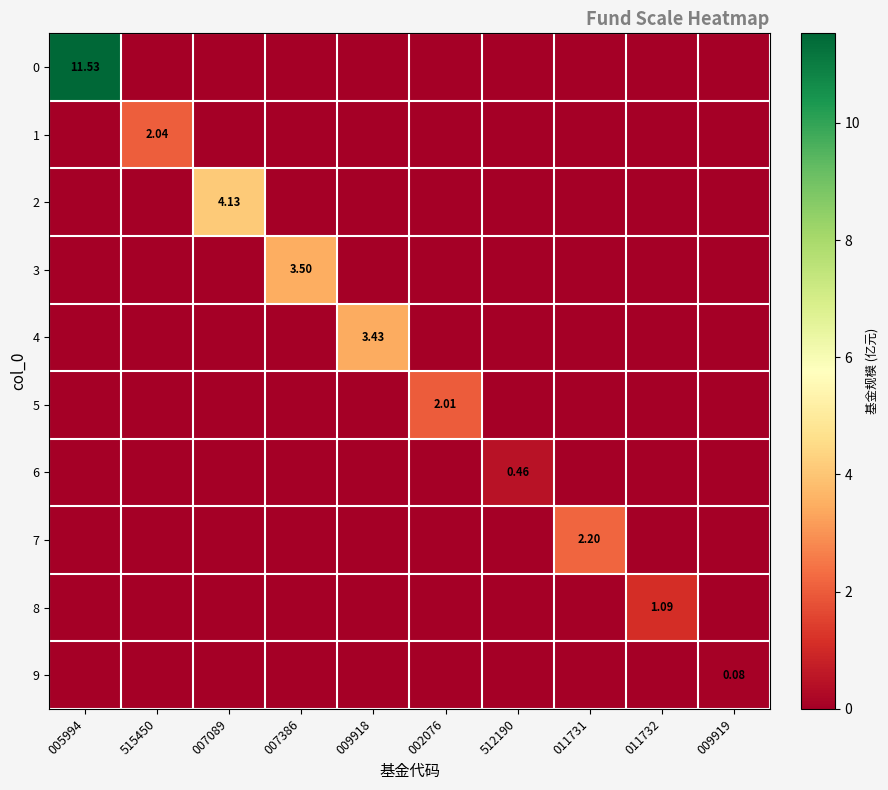

Rank the series by their maximum value, from lowest to highest.

9, 6, 8, 5, 1, 7, 4, 3, 2, 0